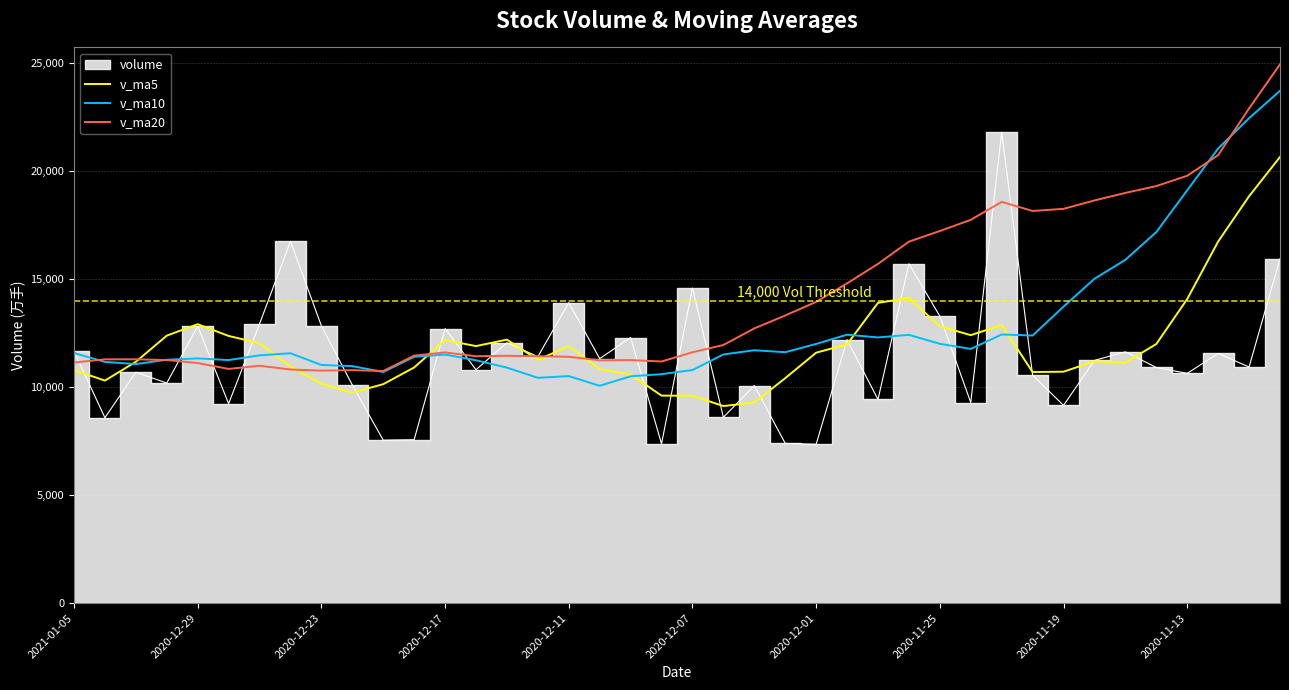

What is the spread (max minus min) of values at 17?

1180.1